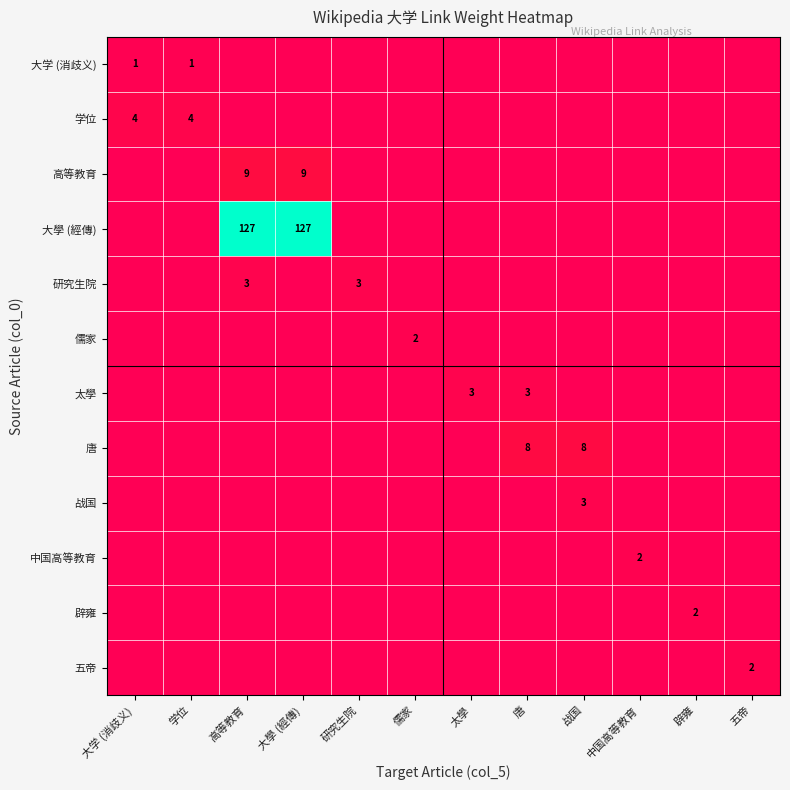

The 太學 series shows 4 at 太學. True or false?

False